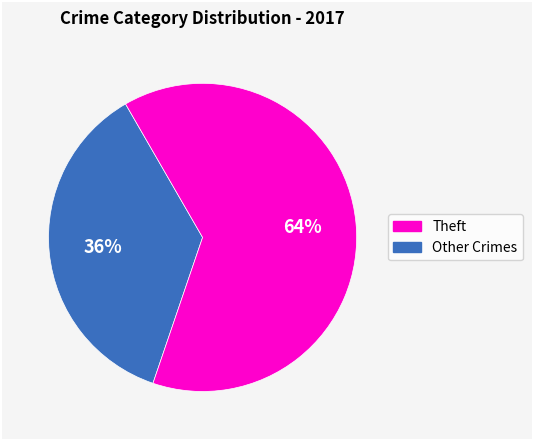

Does any single category account for the majority?

Yes